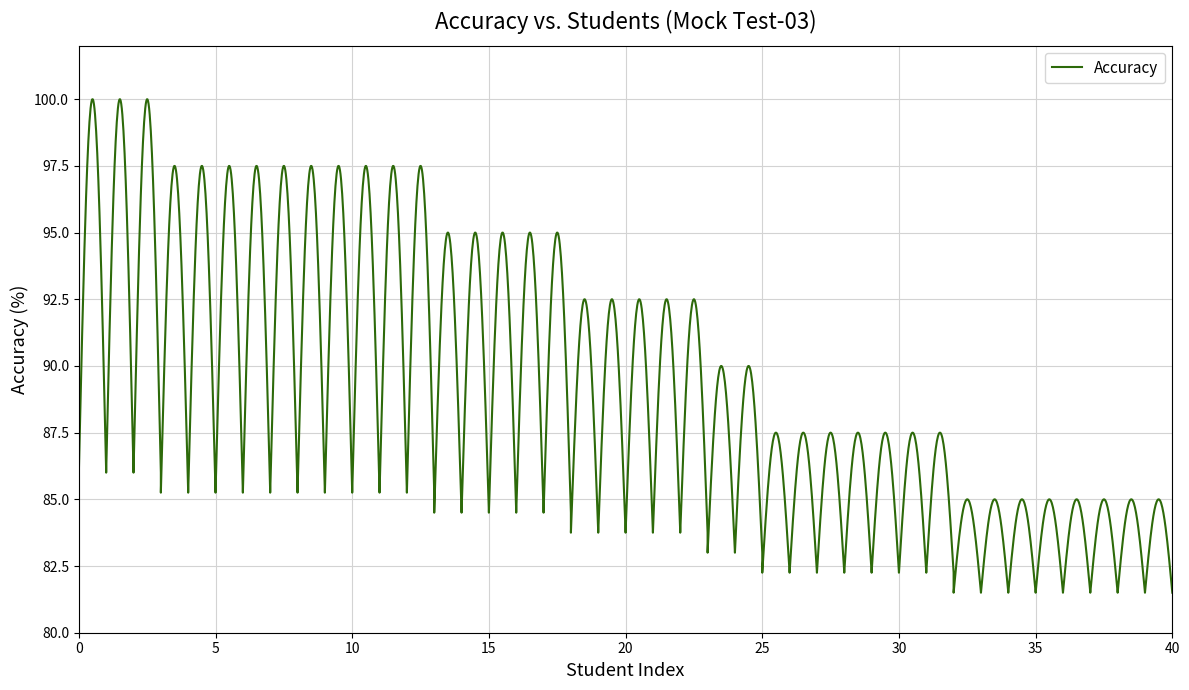

Count the number of data series in this chart.

1